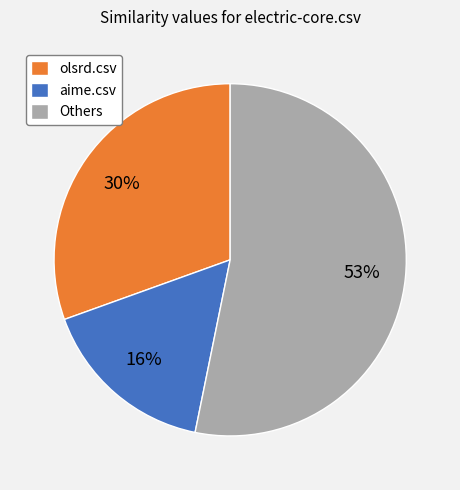

Rank the categories by value from lowest to highest.

aime.csv, olsrd.csv, Others